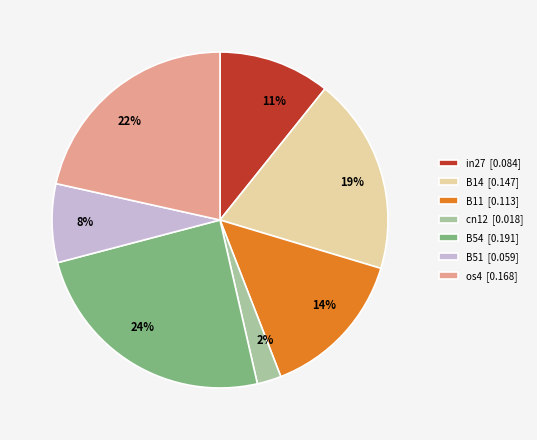

What is the largest slice in the pie chart?

B54